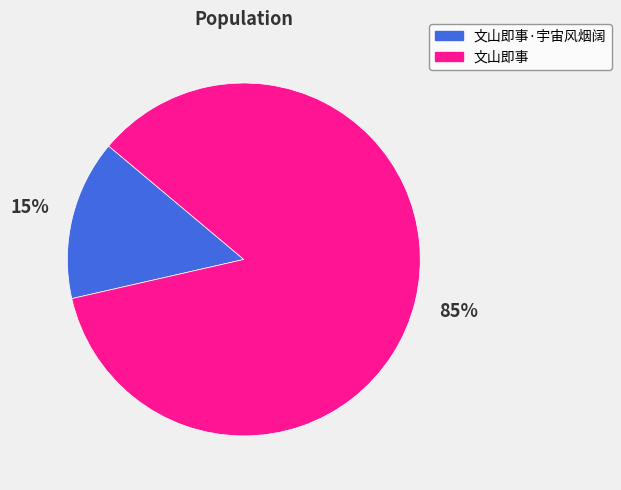

To the nearest percent, what portion does 文山即事 represent?

85%